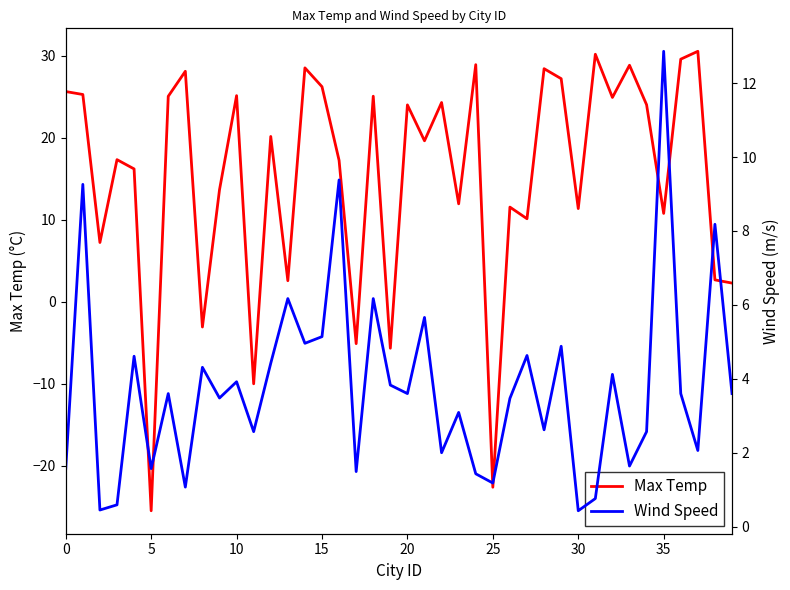

Reading left to right, transcribe all the data shown in this chart.

Max Temp: 25.7	25.3	7.2	17.4	16.2	-25.5	25.1	28.1	-3.1	13.7	25.2	-10.0	20.2	2.6	28.6	26.2	17.3	-5.1	25.1	-5.7	24.0	19.6	24.3	12.0	28.9	-22.6	11.6	10.1	28.4	27.2	11.4	30.2	24.9	28.9	24.1	10.8	29.6	30.6	2.7	2.3
Wind Speed: 1.6	9.3	0.5	0.6	4.6	1.6	3.6	1.1	4.3	3.5	3.9	2.6	4.4	6.2	5.0	5.1	9.4	1.5	6.2	3.8	3.6	5.7	2.0	3.1	1.4	1.2	3.5	4.6	2.6	4.9	0.4	0.8	4.1	1.6	2.6	12.9	3.6	2.1	8.2	3.6